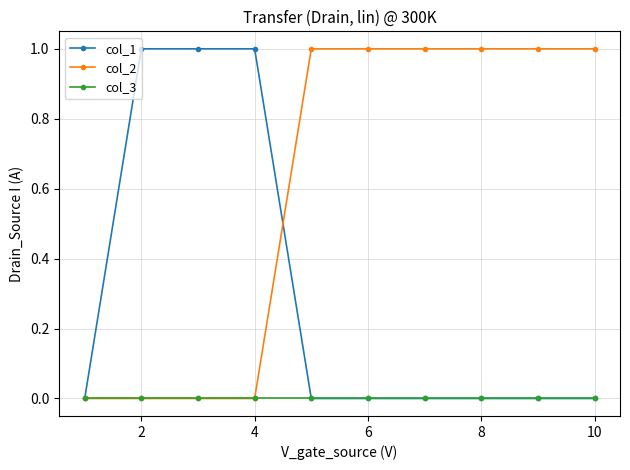

List the series in order of their overall mean, highest first.

col_2, col_1, col_3